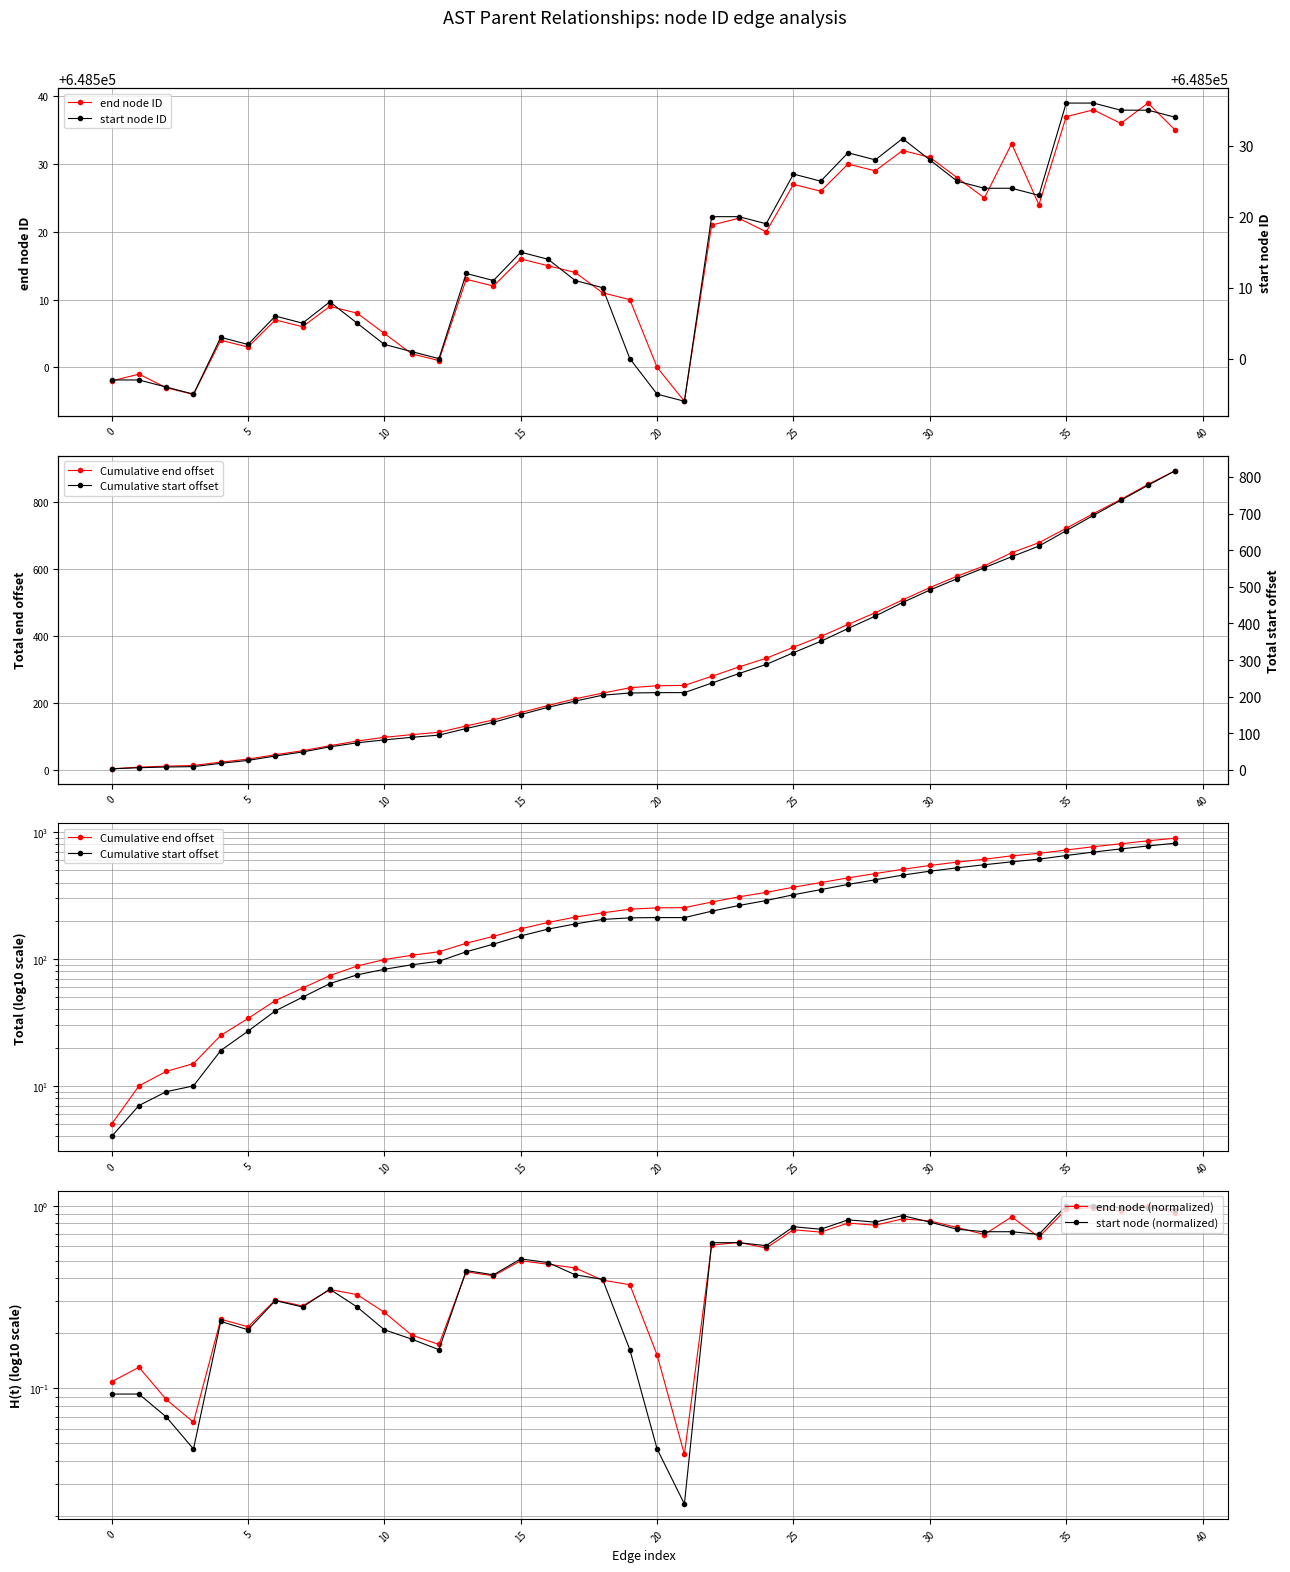

Where is end node ID nearest to the value 648517?

15